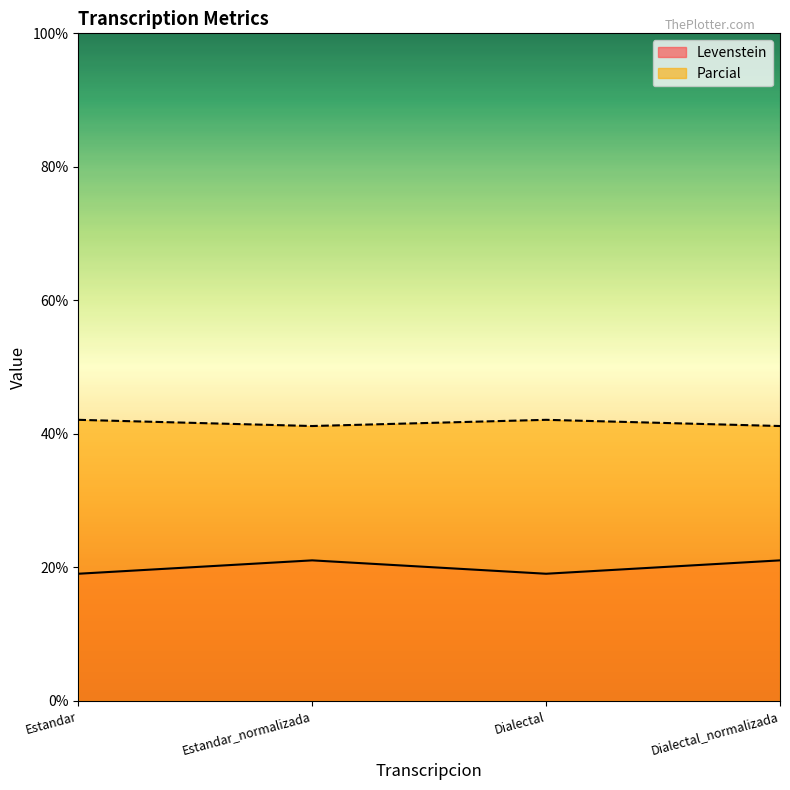

Which series has the largest total across all categories?

Parcial